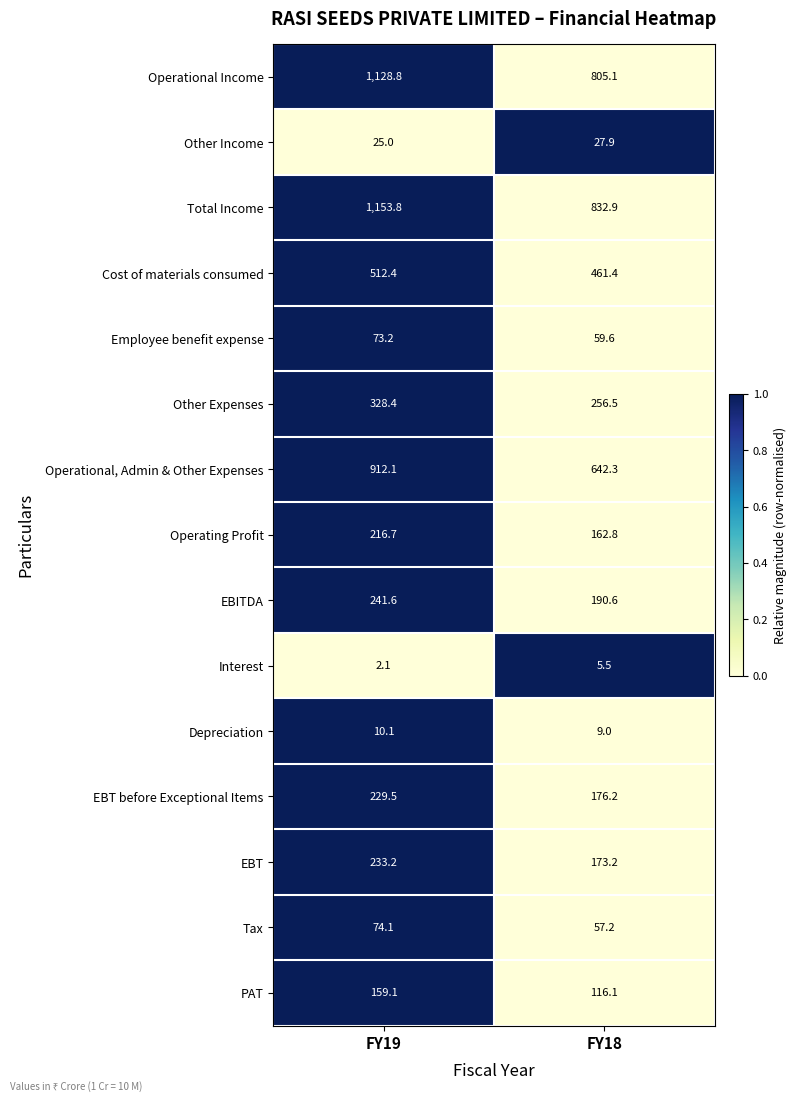

Which label corresponds to the smallest value in the chart?

FY19